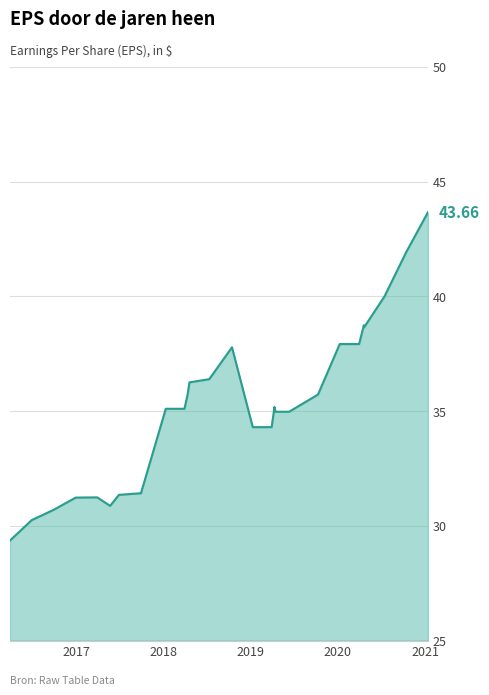

What is the difference between the maximum and minimum values?

14.3